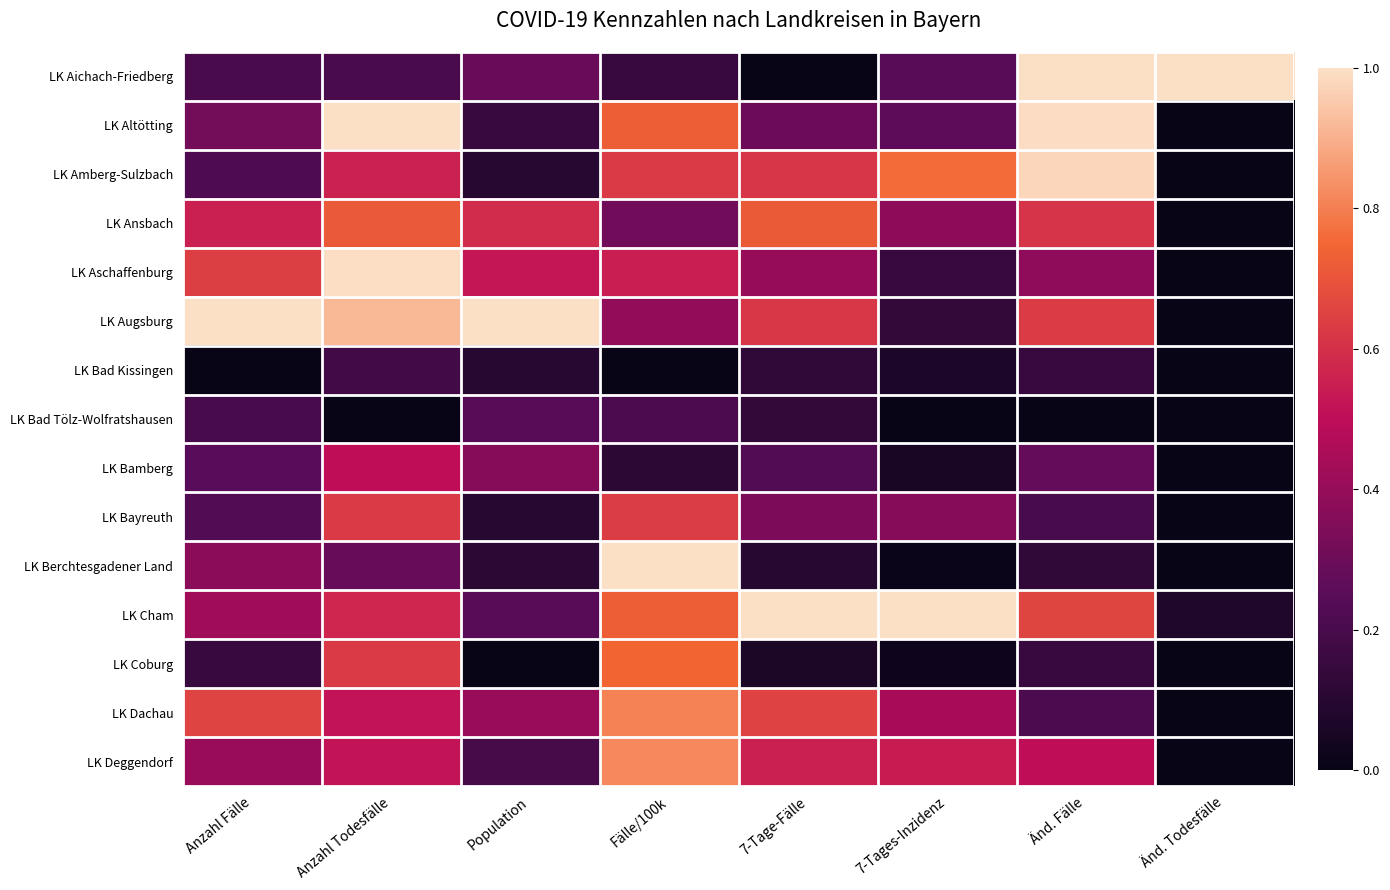

At which category does the chart reach its minimum across all series?

7-Tage-Fälle